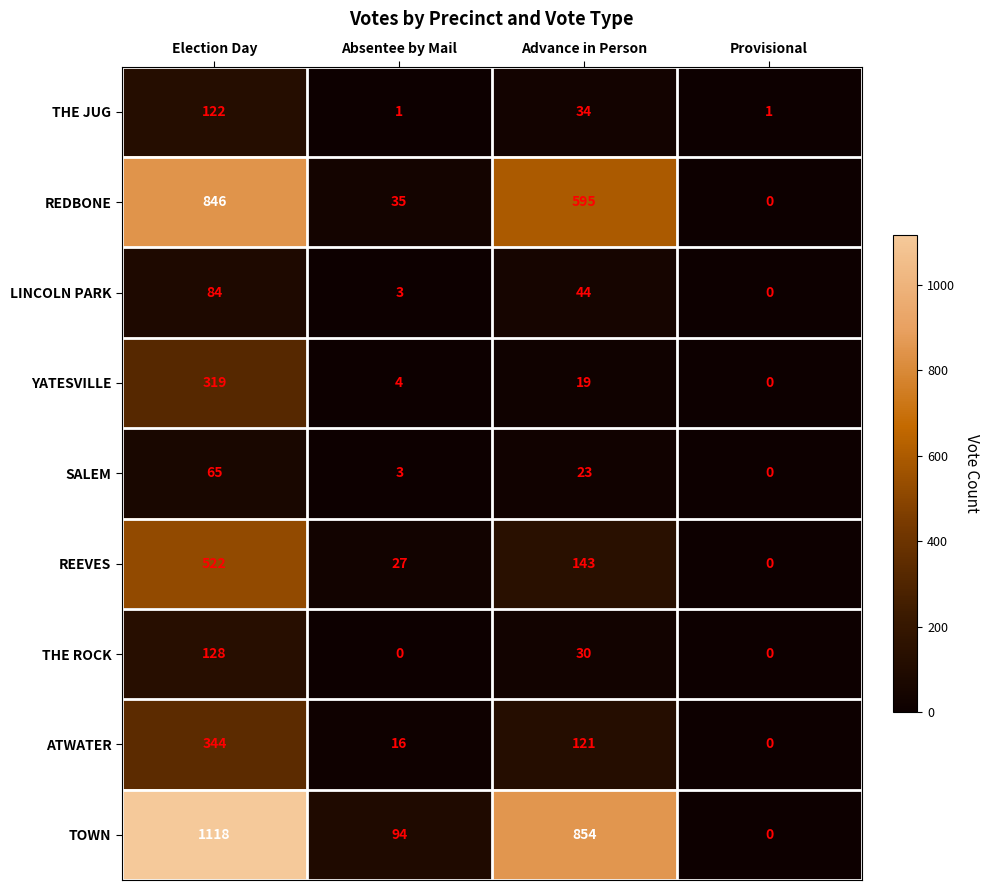

What is the difference between the TOWN values at Absentee by Mail and Provisional?

94